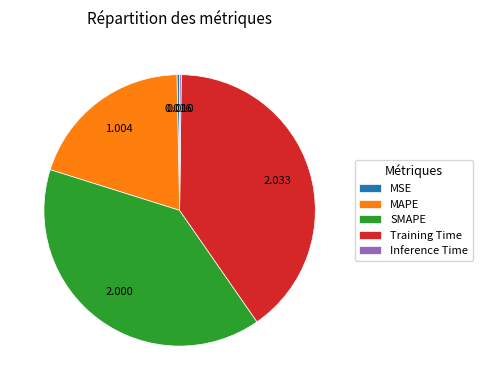

Is SMAPE the majority of the pie?

No